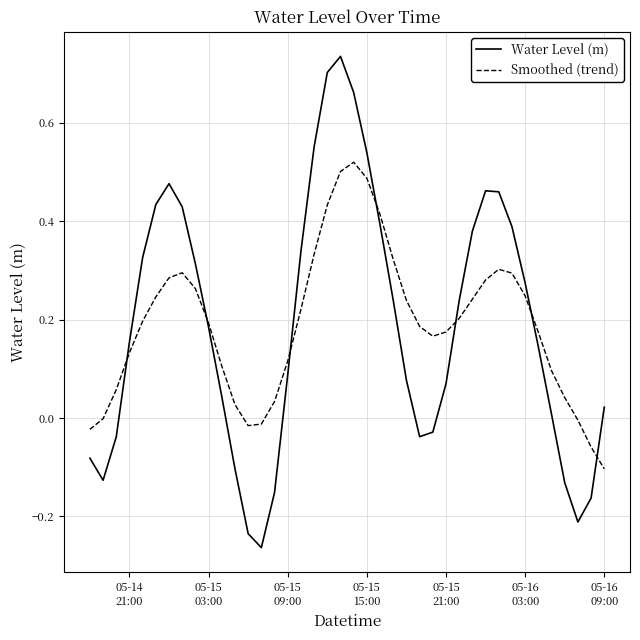

Rank the series by their maximum value, from highest to lowest.

Water Level (m), Smoothed (trend)